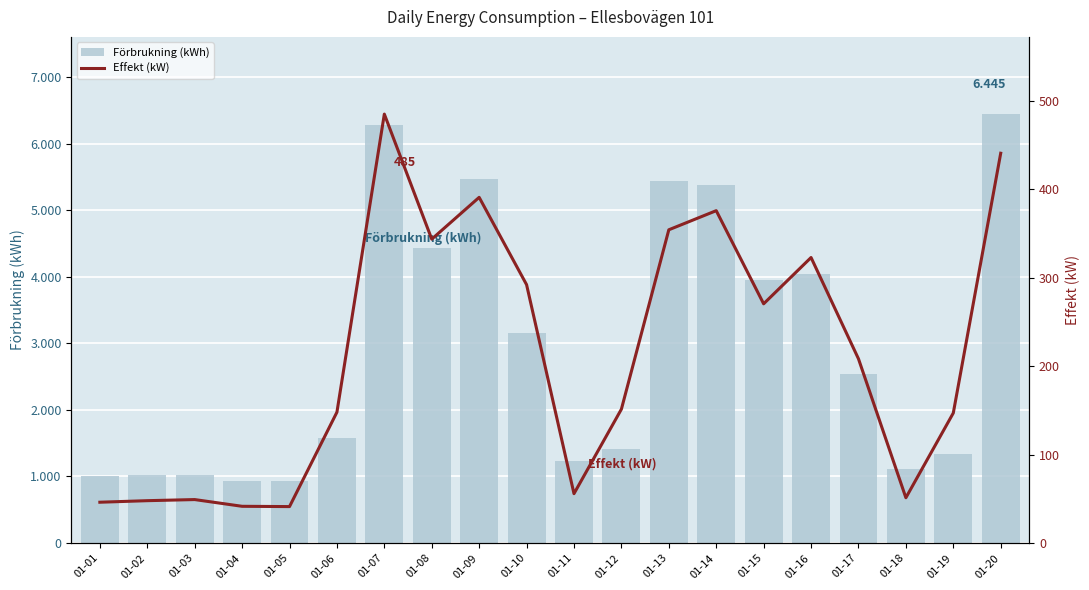

What is the value of the Förbrukning (kWh) bar at the 13th from the left?

5436.6